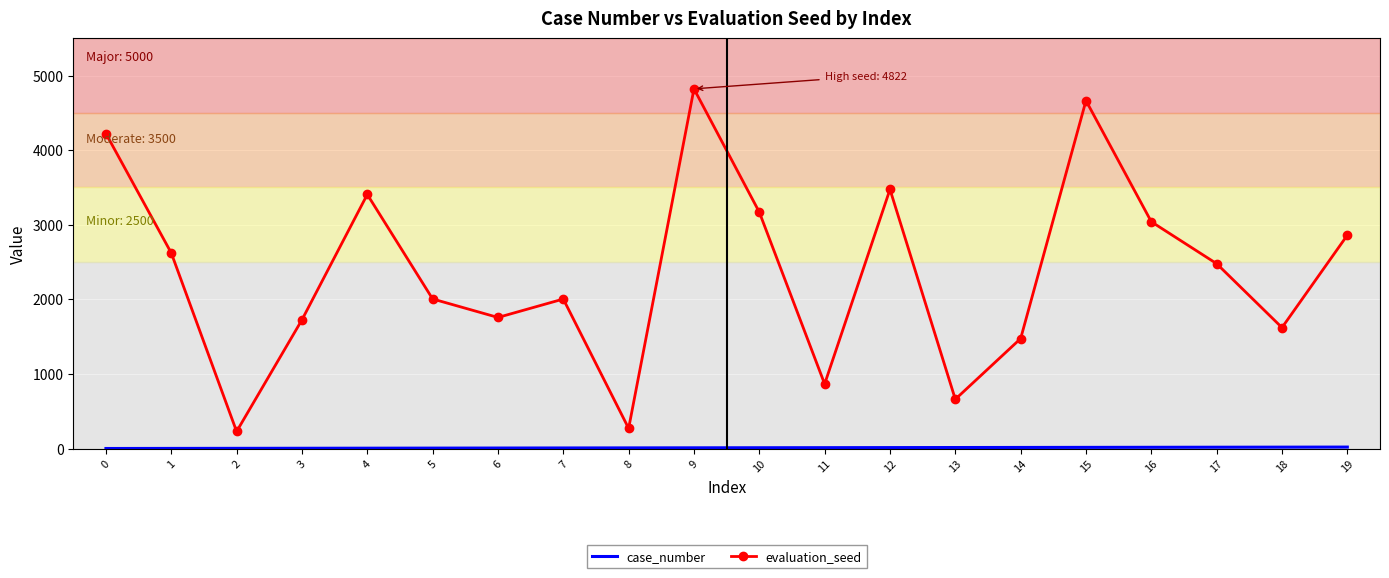

Read the evaluation_seed value at 11.

865